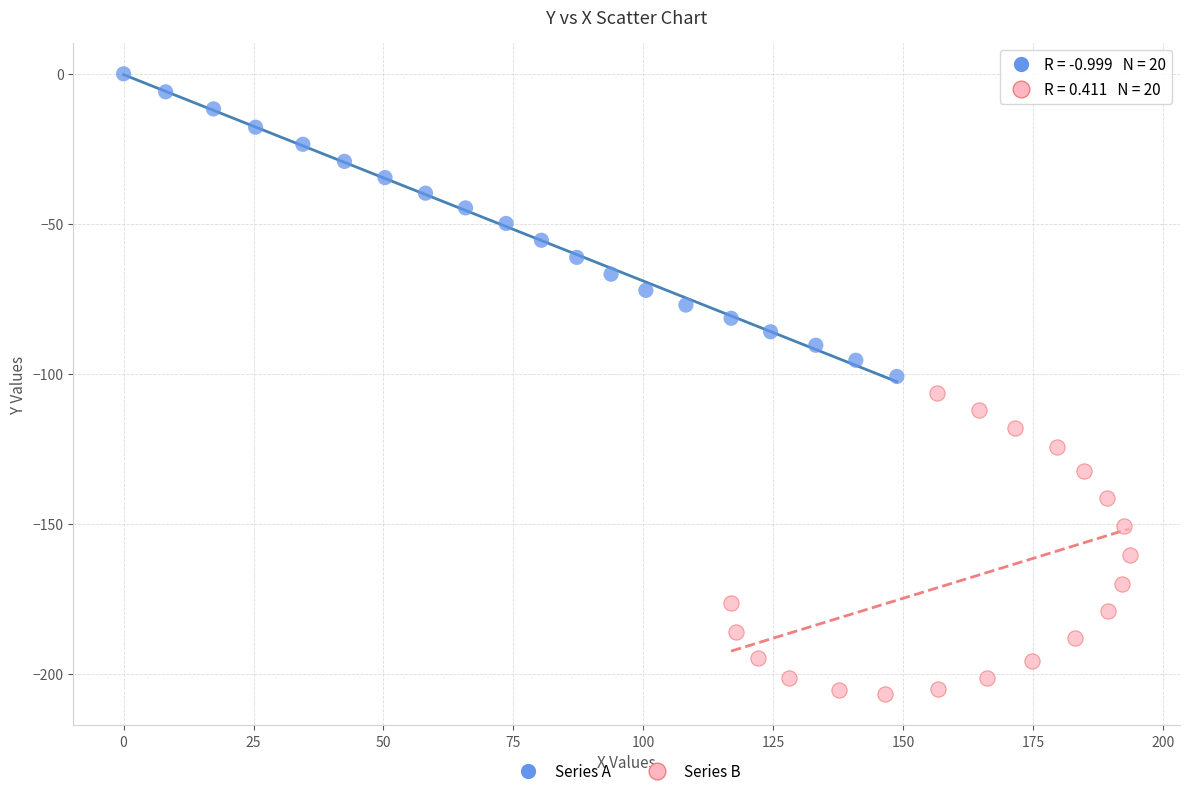

What are all the series names shown in the legend?

Series A, Series B